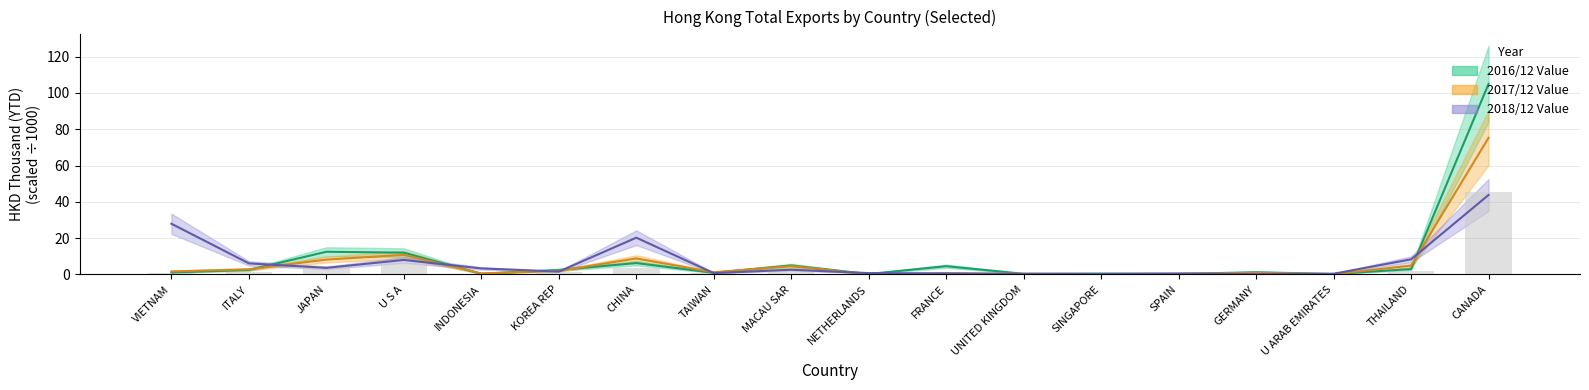

What is the label of the 2nd bar from the left?

ITALY